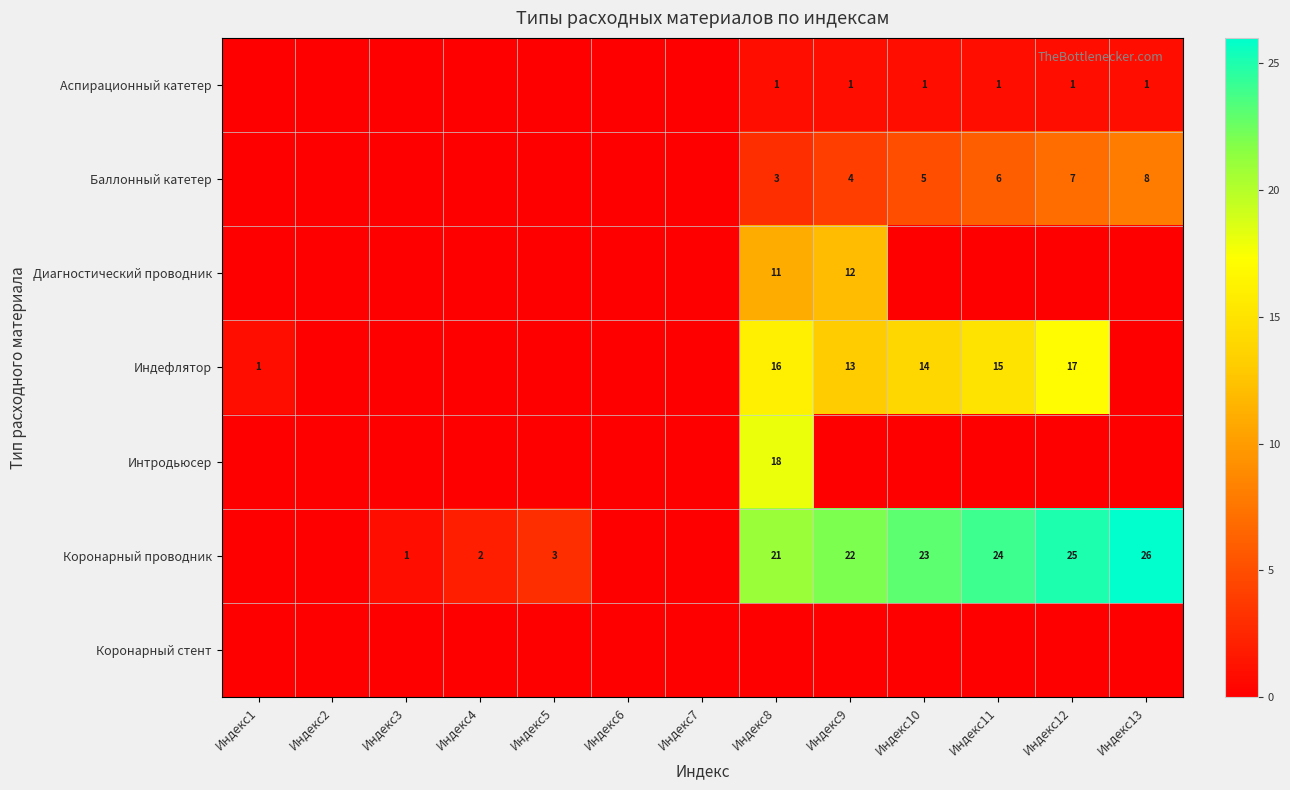

True or false: Коронарный проводник has a value of 23 at Индекс10.

True